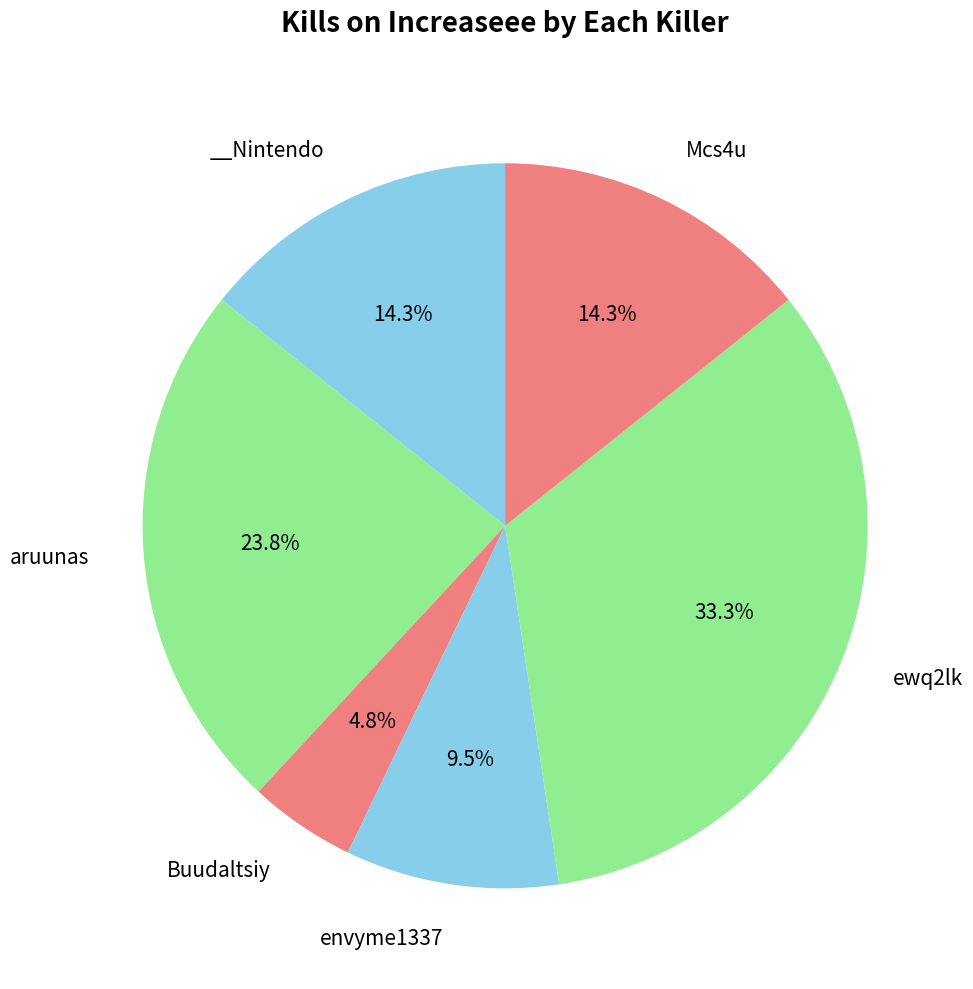

How many slices are in this pie chart?

6